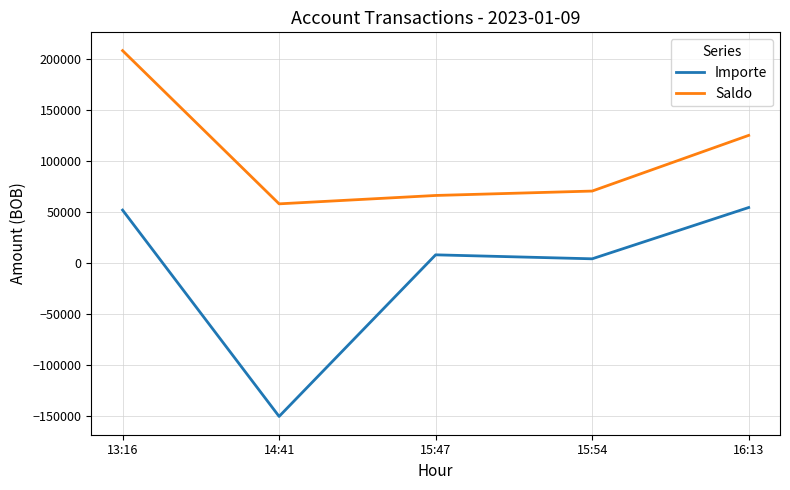

Which series has the largest range (max minus min)?

Importe